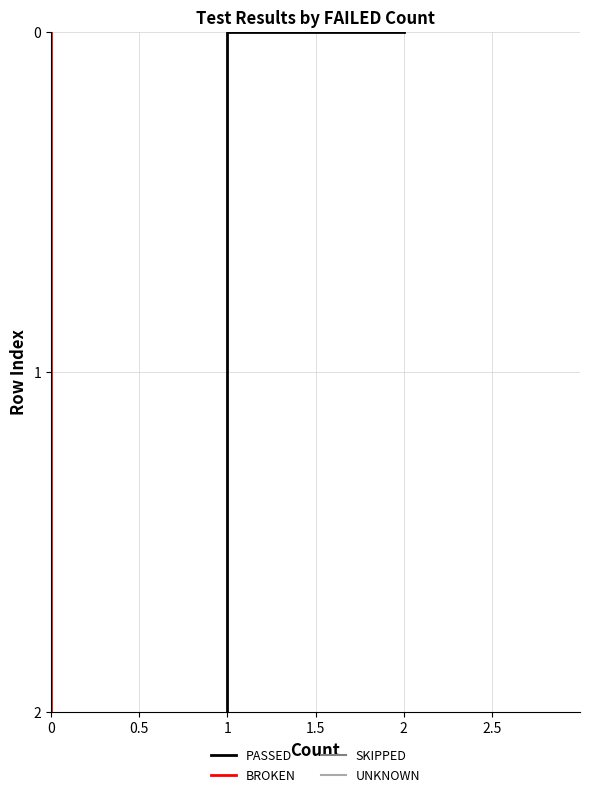

What position from the right is 1?

1